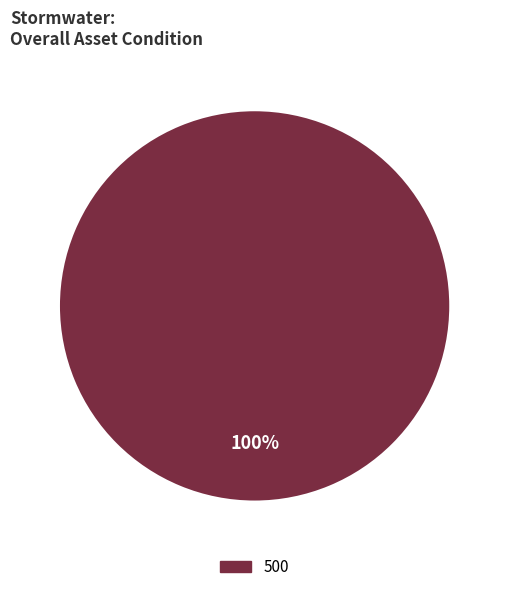

How many slices are in this pie chart?

1